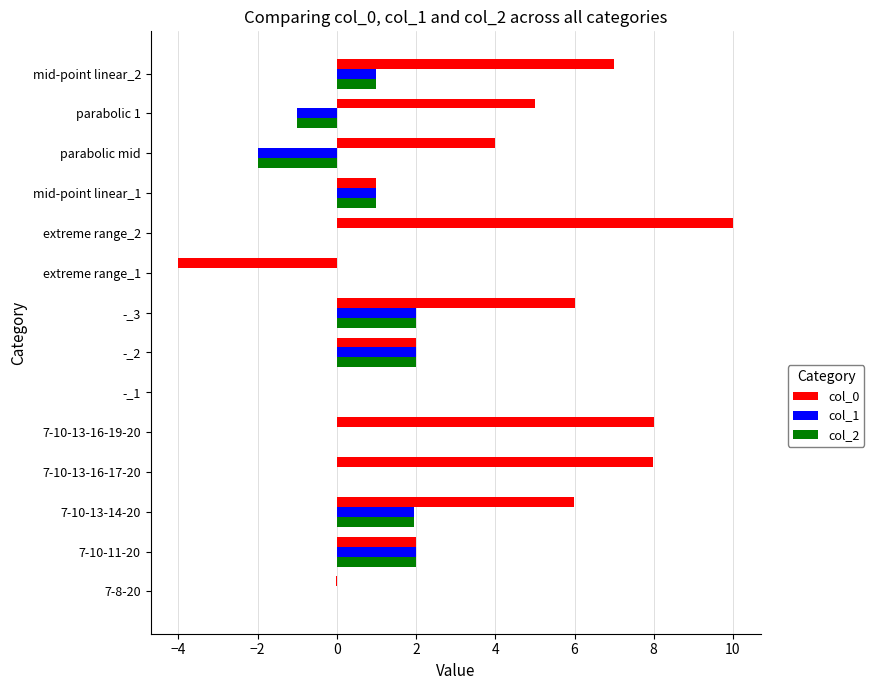

What is the total value across all series at mid-point linear_2?

9.0